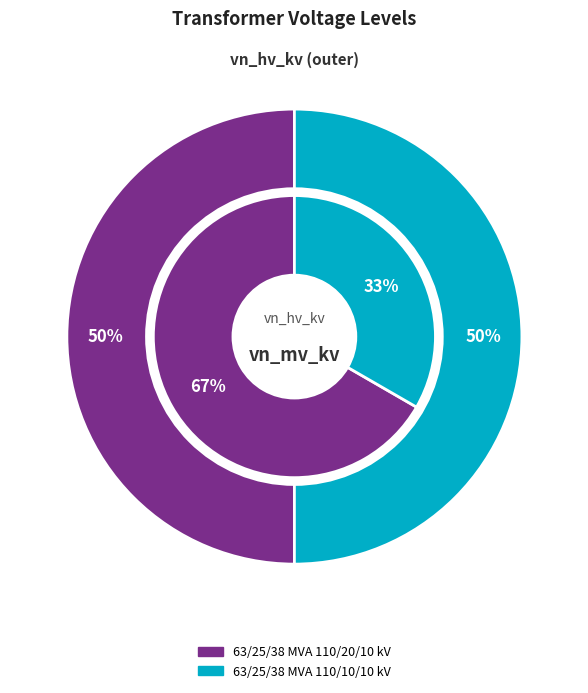

Combined, do 63/25/38 MVA 110/10/10 kV and 63/25/38 MVA 110/20/10 kV account for over 50%?

Yes